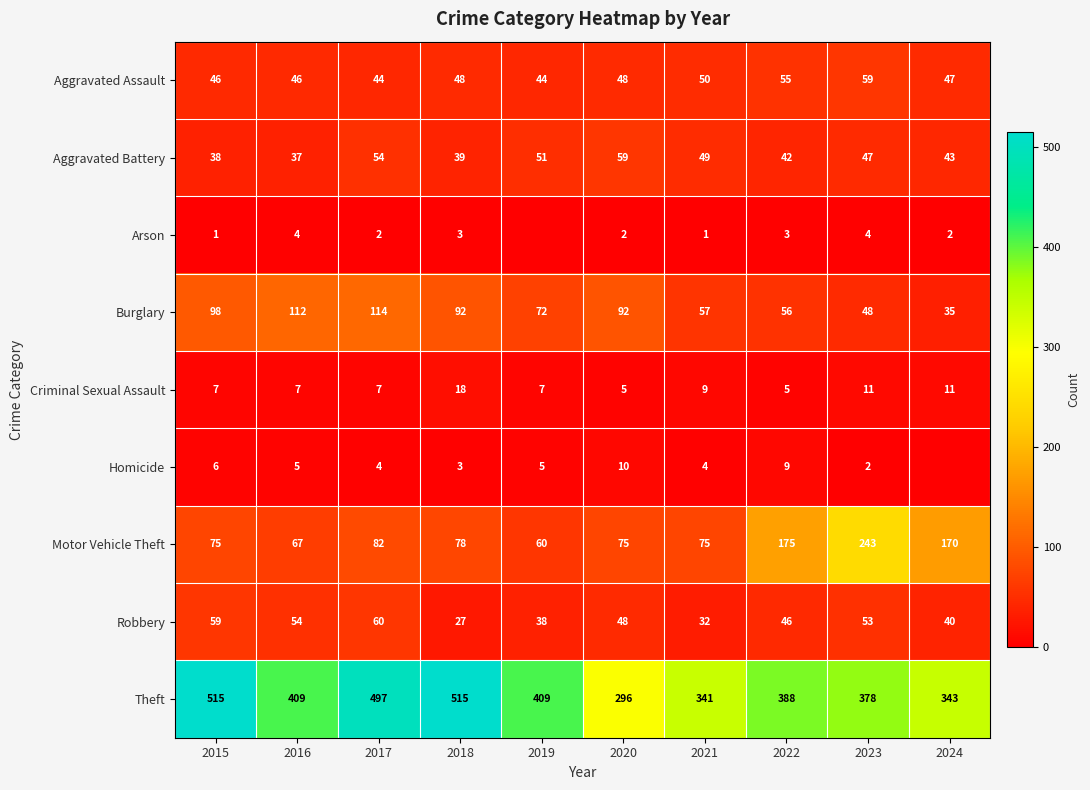

At which category is the sum across all series the highest?

2017